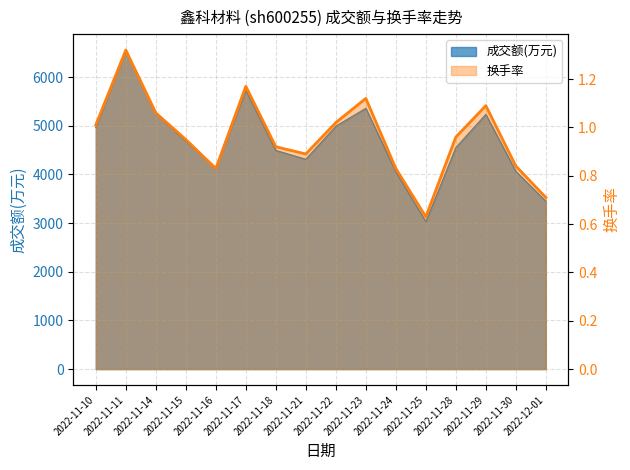

What is the value of the 换手率 point at the 5th from the left?

0.8